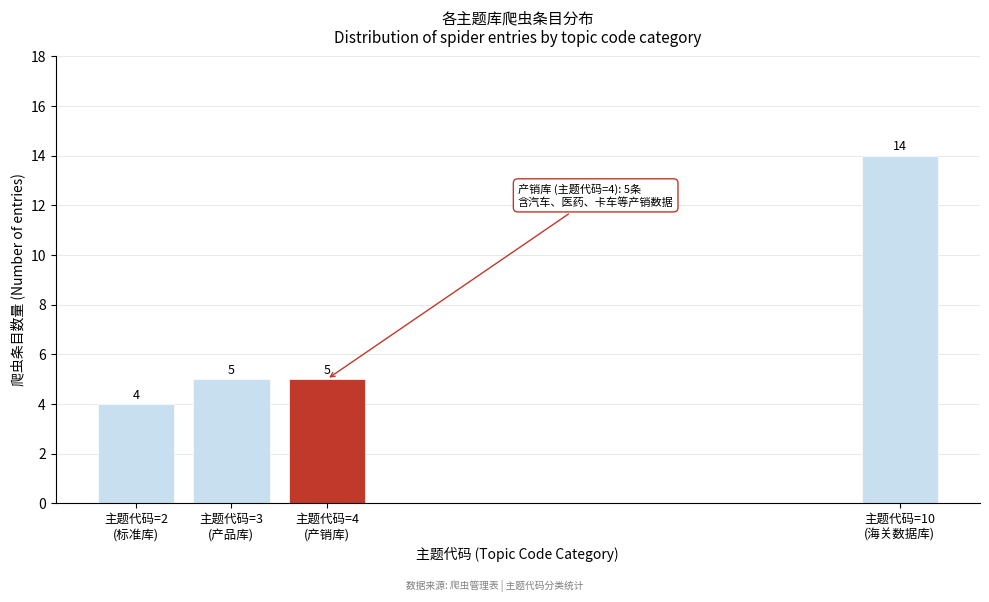

Reading left to right, extract all data points from this chart.

4	5	5	14